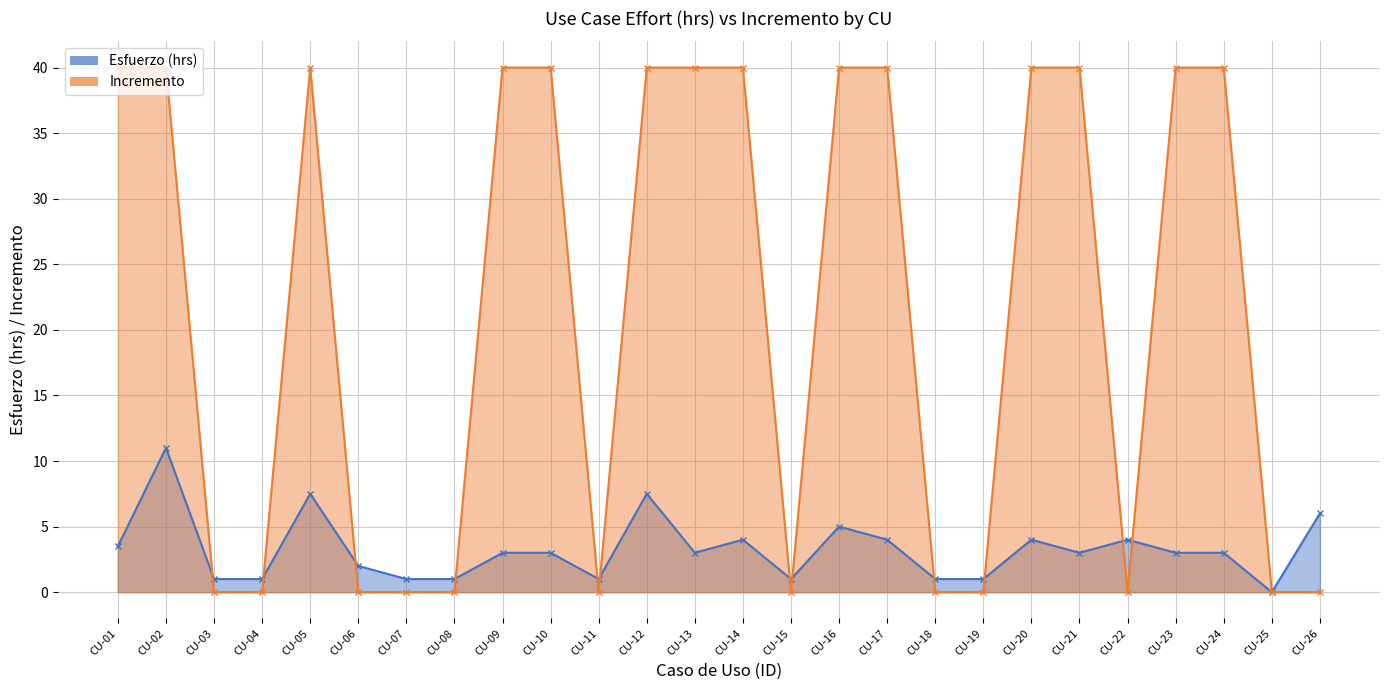

Which series has the largest total across all categories?

Incremento